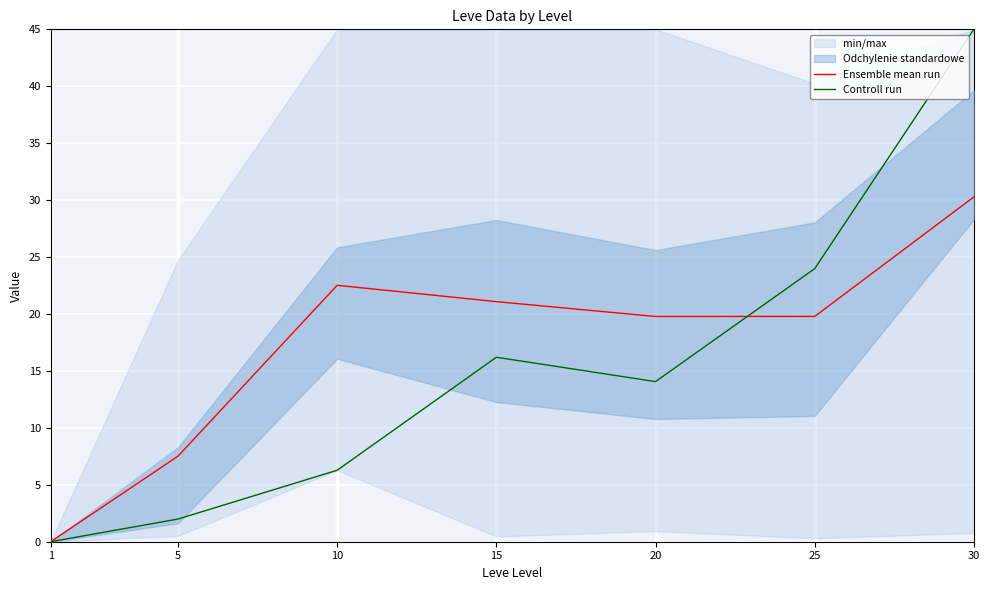

The value of Ensemble mean run at 15 is 37.9. True or false?

False